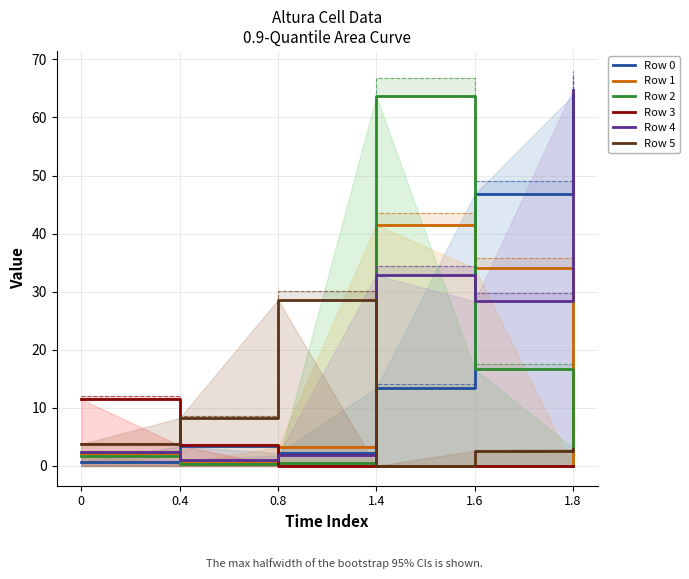

How many interior local peaks does the Row 5 series have?

1